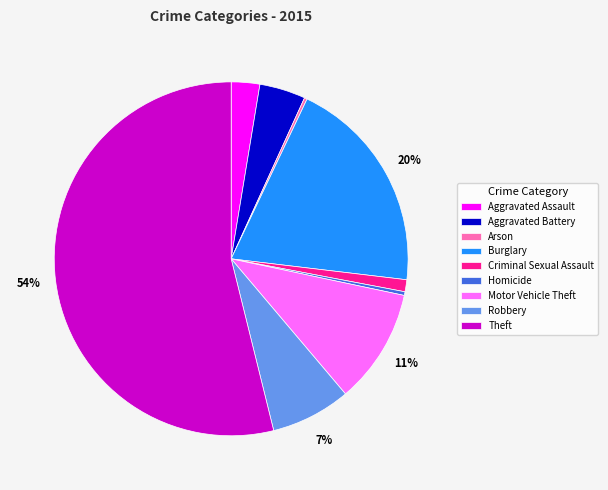

Which slice is the largest?

Theft